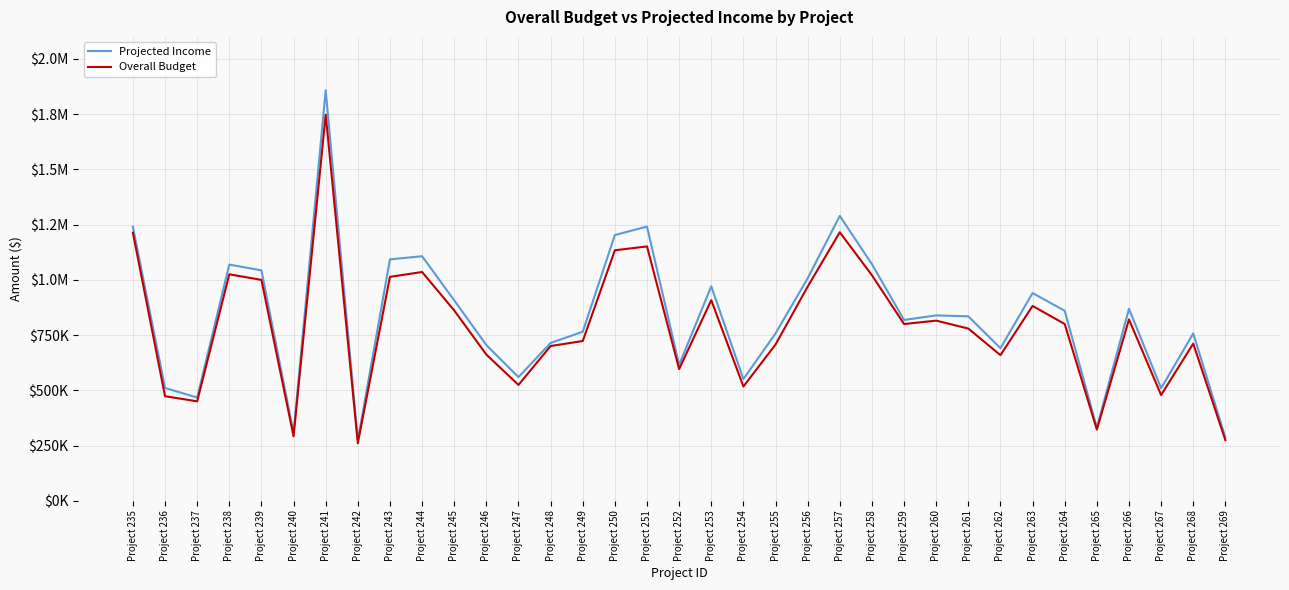

Is this an area chart (filled region under the line)?

No